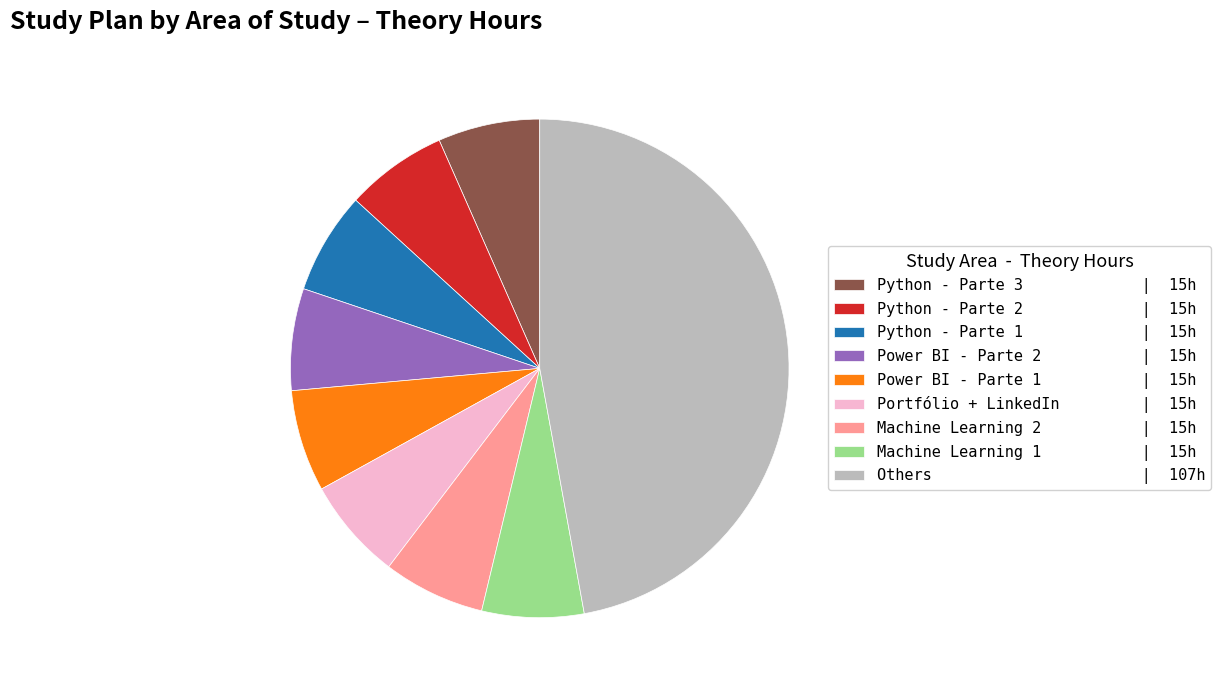

Is there a majority slice in this chart?

No